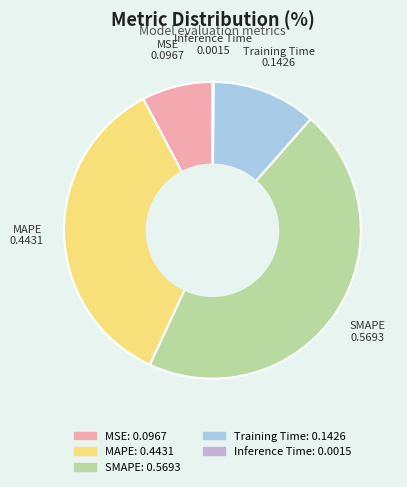

True or false: MSE accounts for 8% of the total.

True